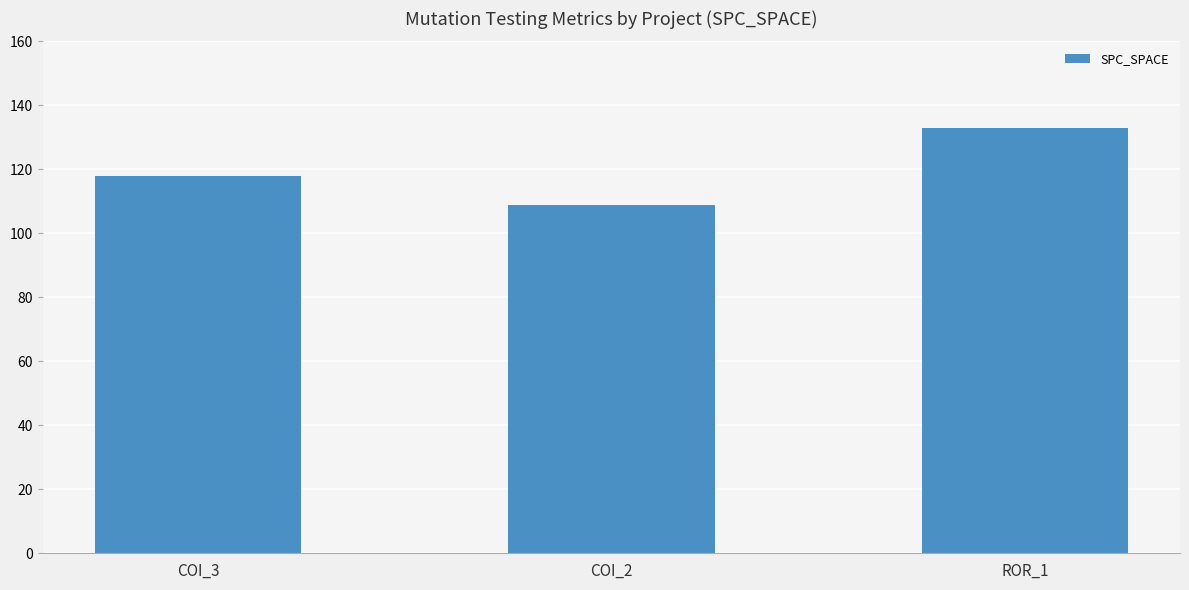

List the labels in order of value, smallest first.

COI_2, COI_3, ROR_1